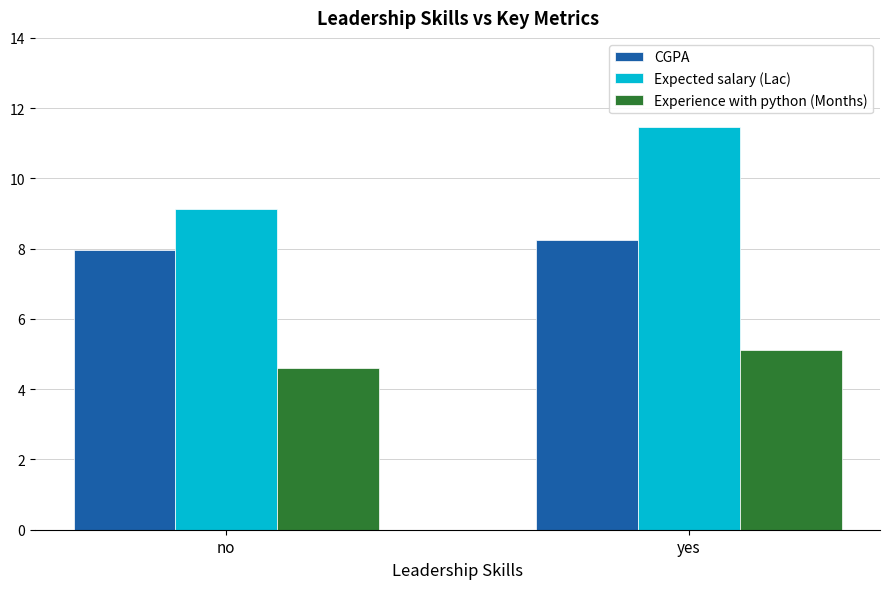

What is the highest value of the Experience with python (Months) series?

5.1